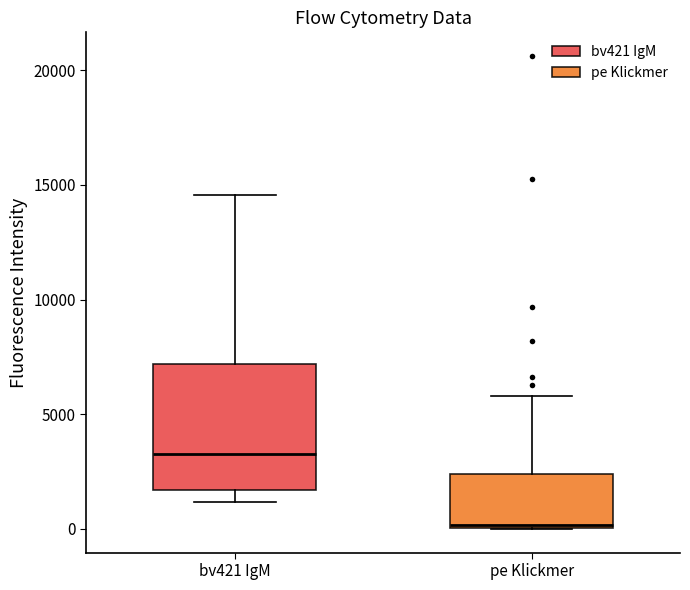

Which box's median line is the highest?

bv421 IgM